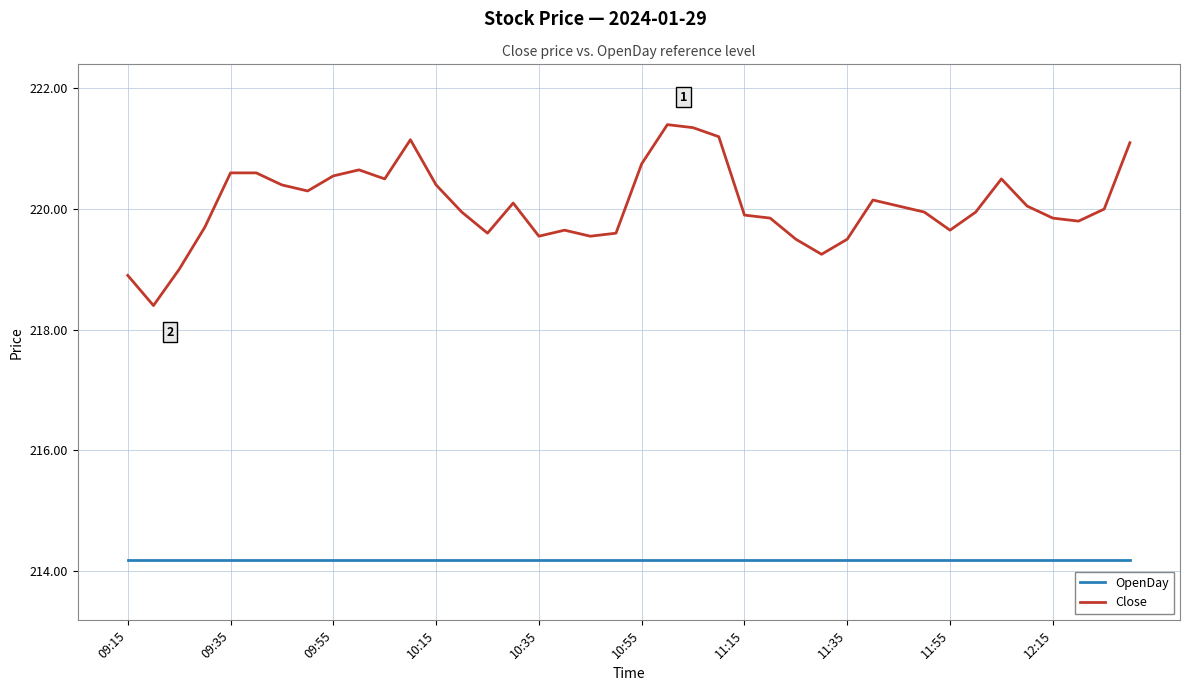

True or false: OpenDay and Close intersect in this chart.

False